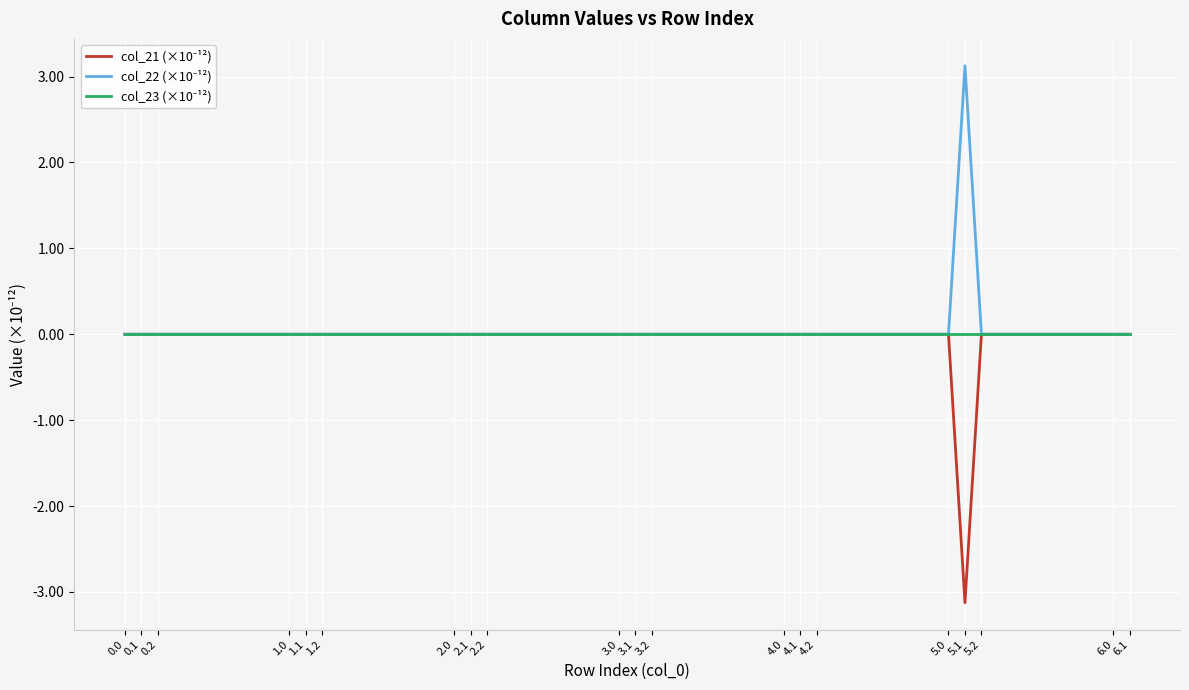

Which label corresponds to the smallest value in the chart?

5.1